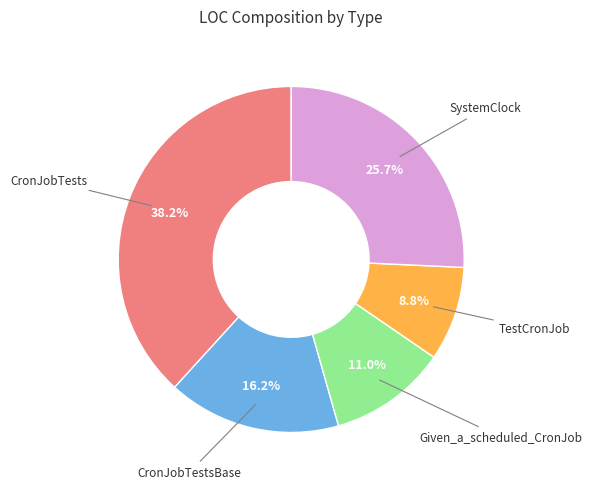

Do SystemClock and Given_a_scheduled_CronJob together represent more than half of the pie?

No